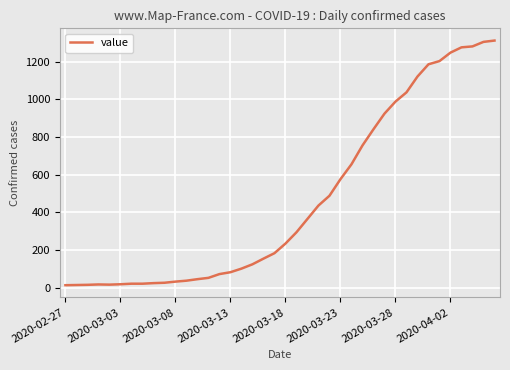

What is the maximum value shown in the chart?

1312